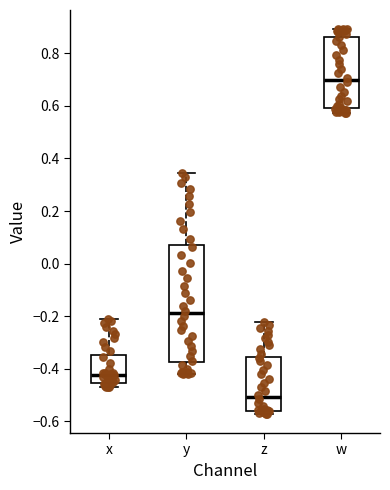

Reading left to right, transcribe this box plot: for each box, give where its median line is, the range the box spans, and where its two whiskers end, as read against the y-axis. The values are not printed on the chart, so give them approximately, as read against the axis.

x: median -0.42, box -0.46 to -0.34, whiskers -0.48 to -0.22
y: median -0.20, box -0.38 to 0.08, whiskers -0.42 to 0.34
z: median -0.50, box -0.56 to -0.36, whiskers -0.58 to -0.22
w: median 0.70, box 0.60 to 0.86, whiskers 0.58 to 0.90